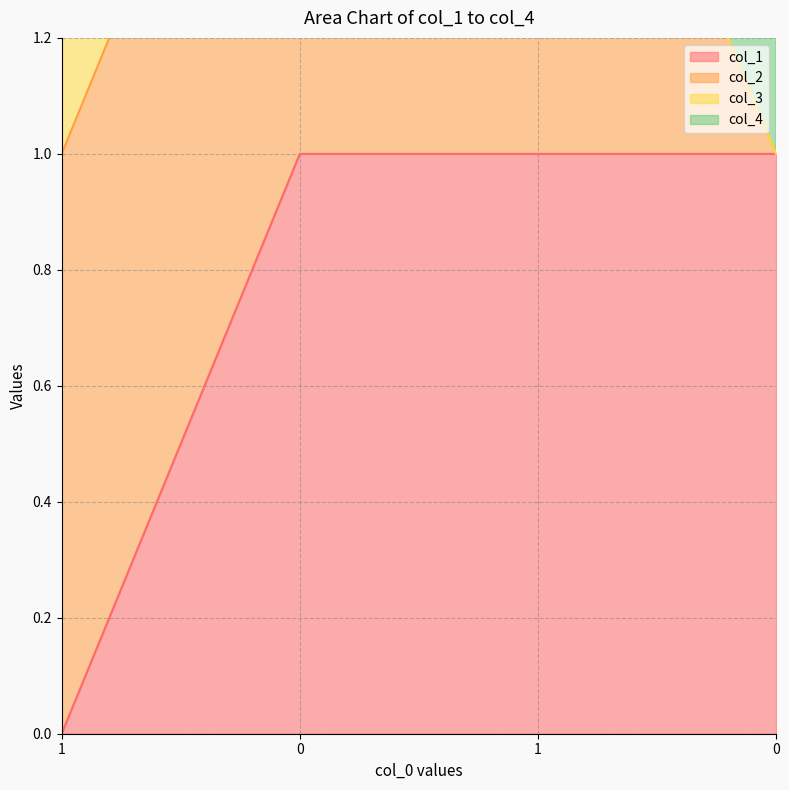

The col_1 series shows 1 at 1. True or false?

True